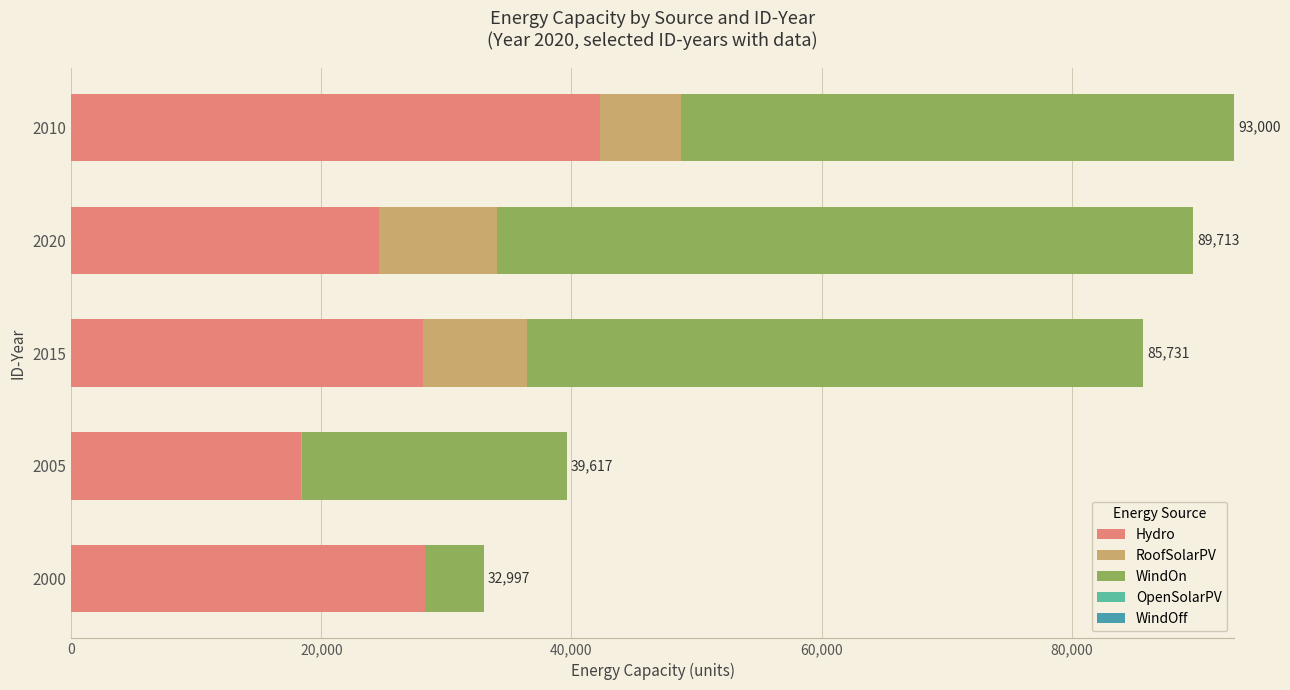

What is the value of the RoofSolarPV bar at the 2nd from the left?

48.0